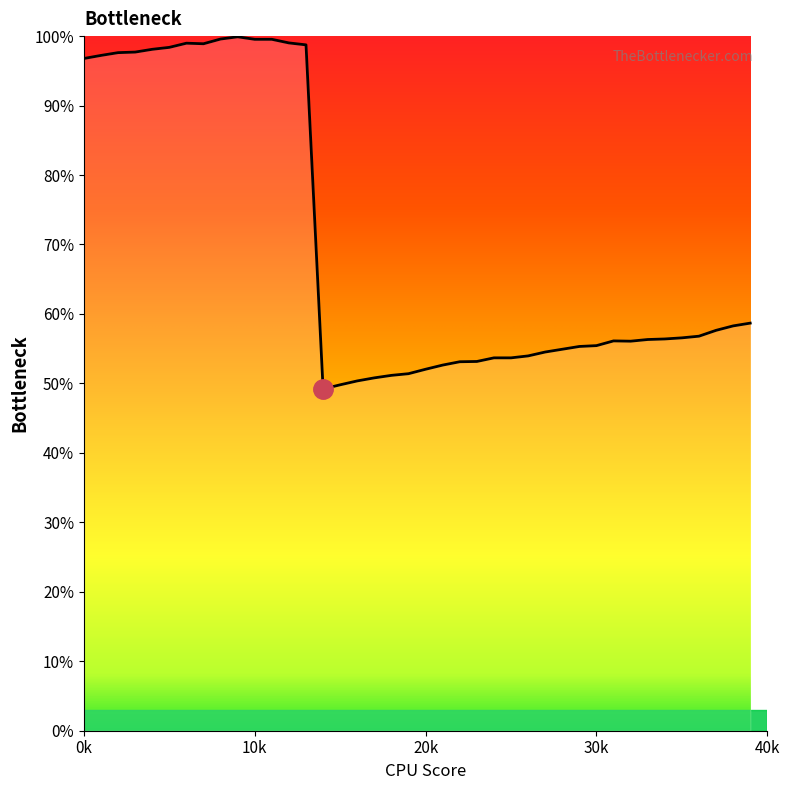

What is the smallest value displayed?

49.2